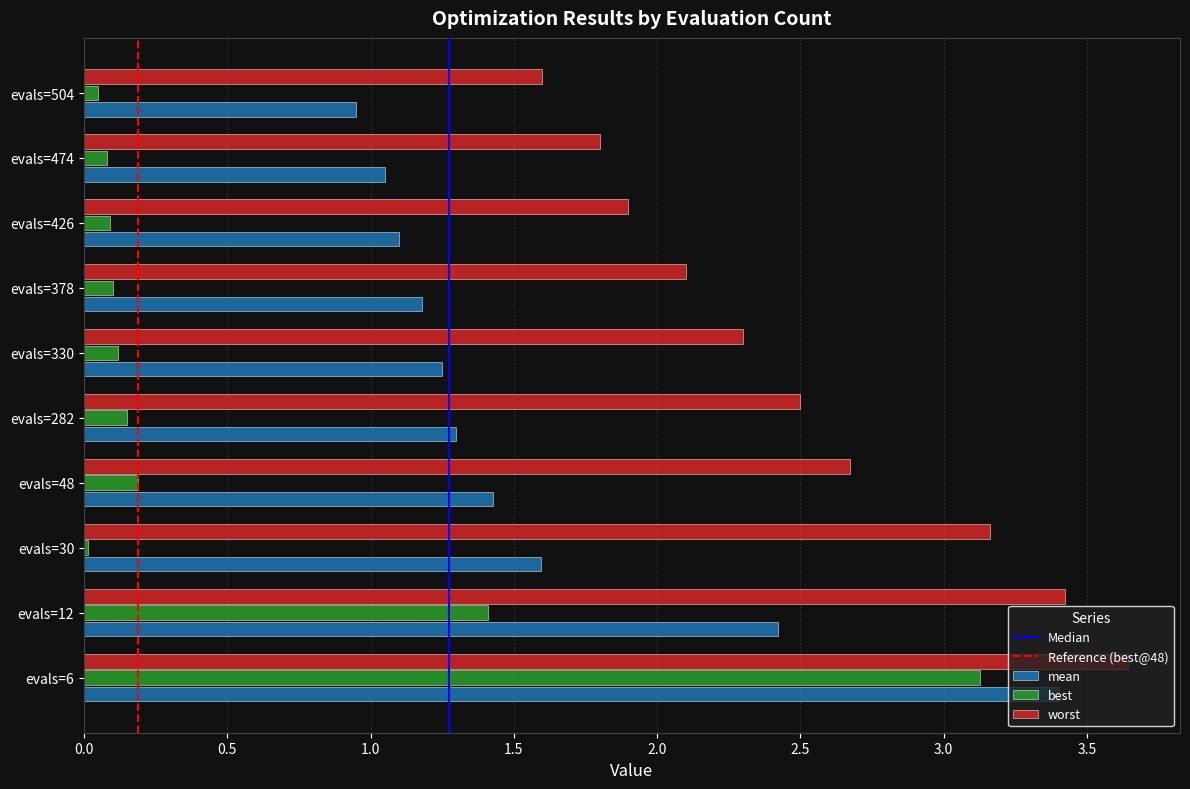

What is the sum of all mean values?

15.7